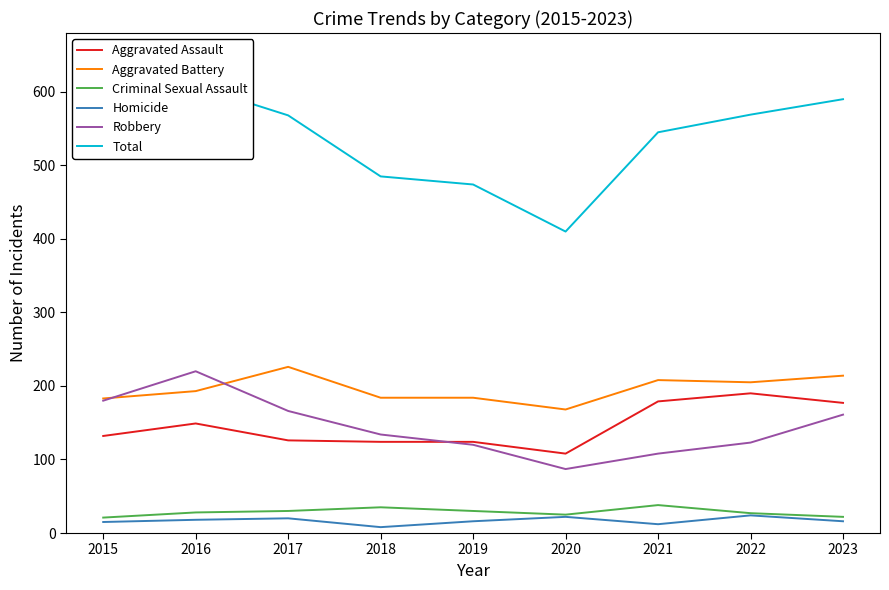

True or false: Criminal Sexual Assault and Homicide intersect in this chart.

False